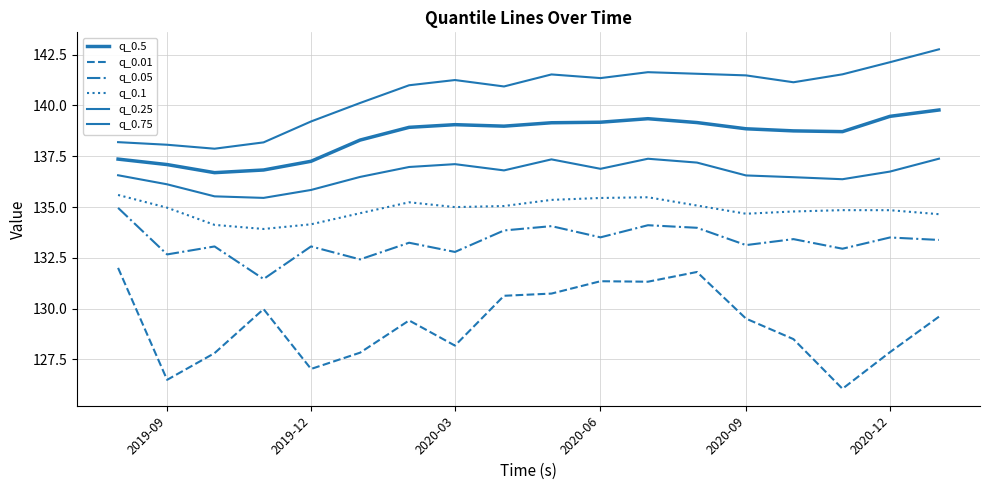

How many lines are shown in the chart?

6